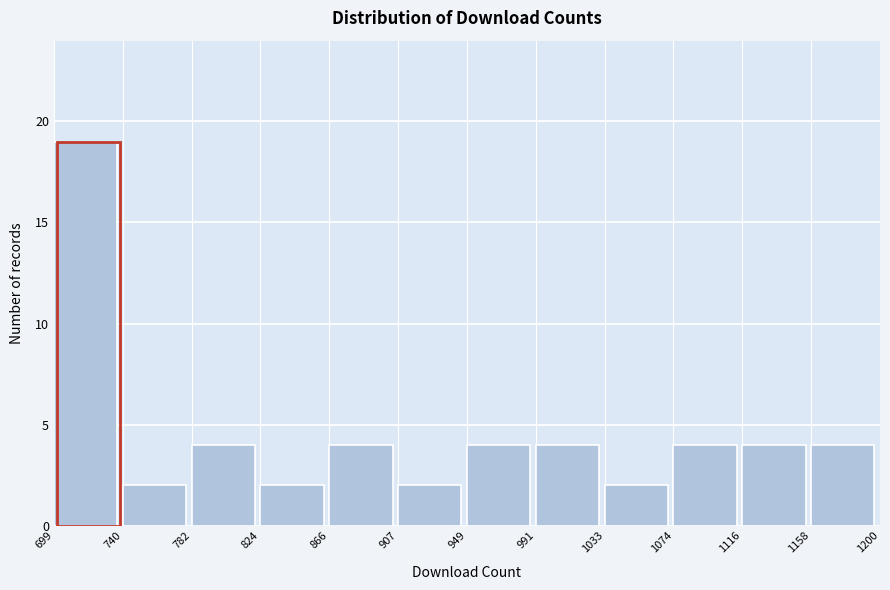

Reading left to right, list every bar in this chart as the range it spans on the x-axis followed by its height. The values are not printed on the chart, so give them approximately, as read against the axis.

699 to 740: 19
740 to 782: 2
782 to 824: 4
824 to 866: 2
866 to 907: 4
907 to 949: 2
949 to 991: 4
991 to 1033: 4
1033 to 1074: 2
1074 to 1116: 4
1116 to 1158: 4
1158 to 1200: 4